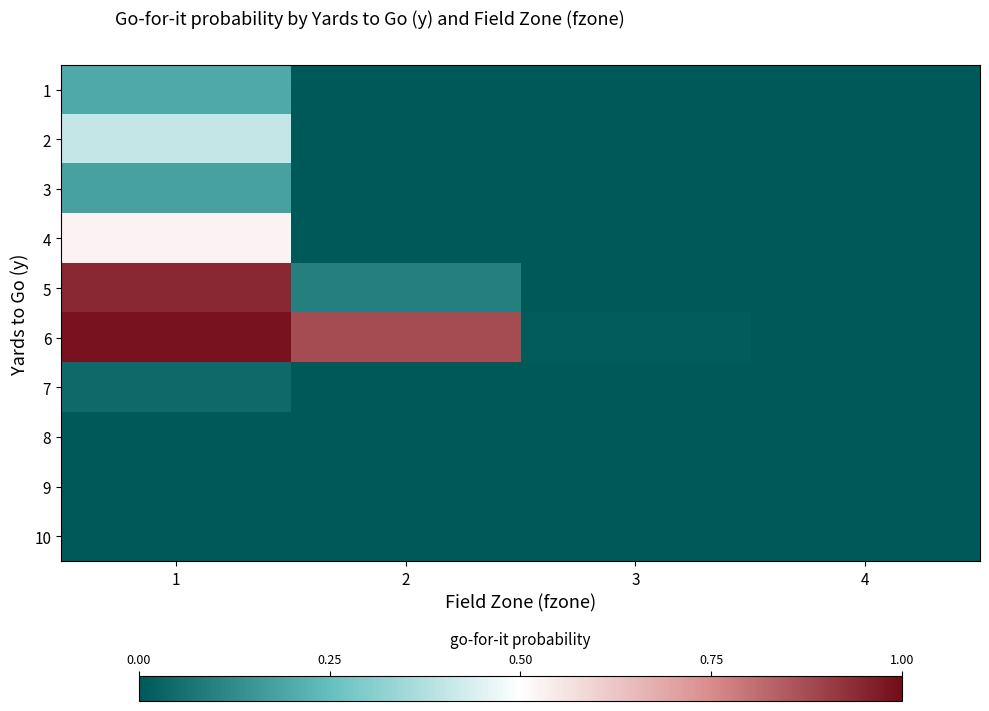

At how many categories does at least one series exceed 0?

3